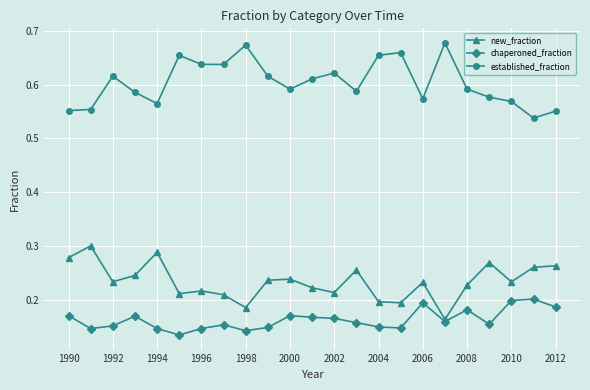

Which series has the largest total across all categories?

established_fraction